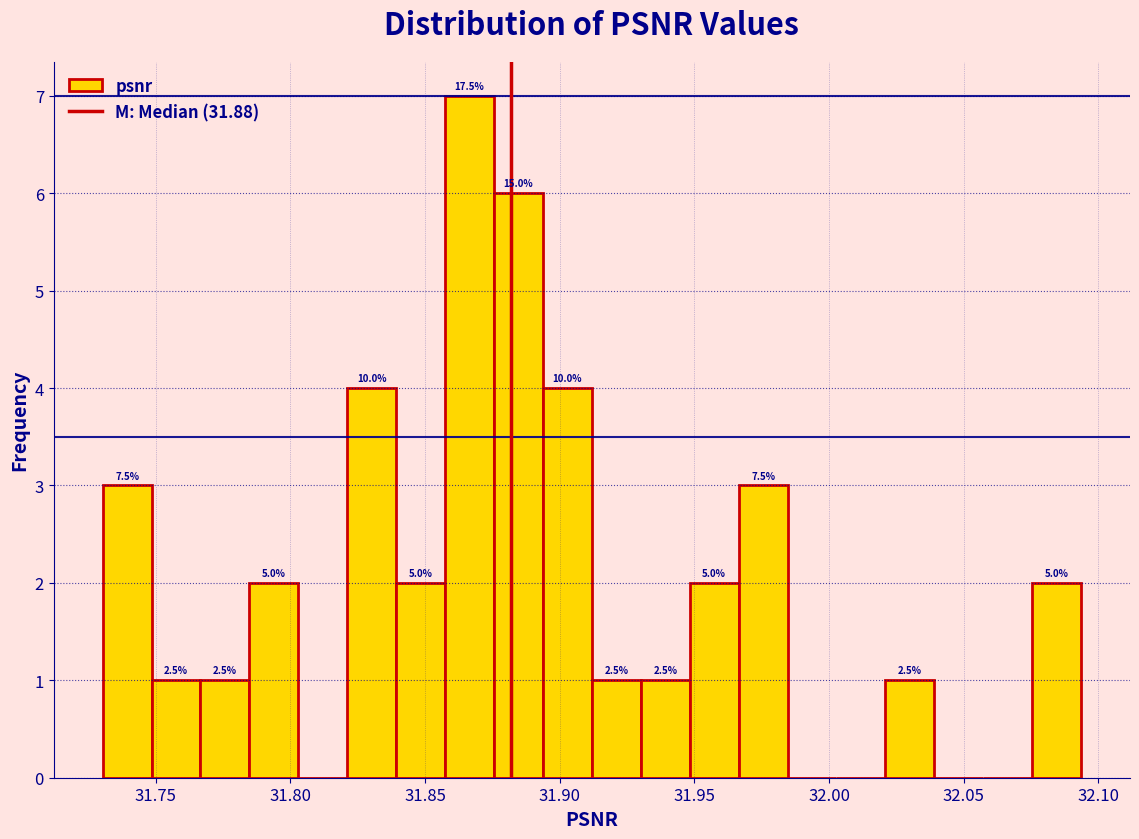

Around what value on the x-axis is the tallest bar? Give the approximate position of its centre, as read against the axis.

31.865